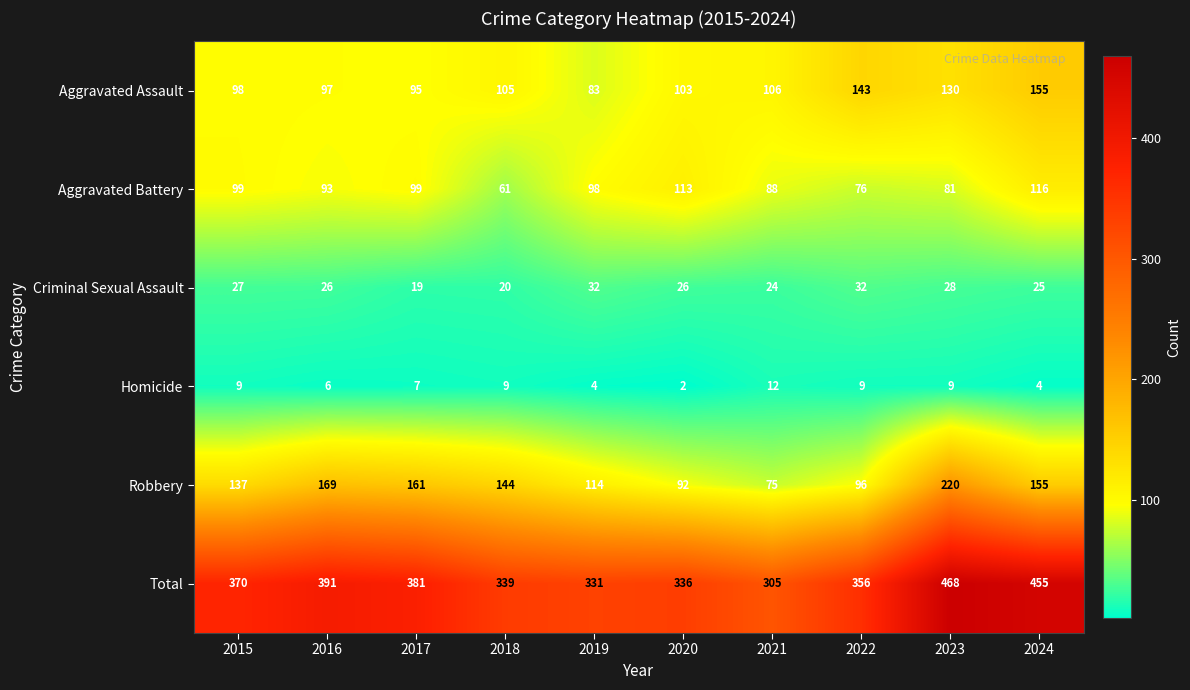

Rank the categories by Total value from highest to lowest.

2023, 2024, 2016, 2017, 2015, 2022, 2018, 2020, 2019, 2021